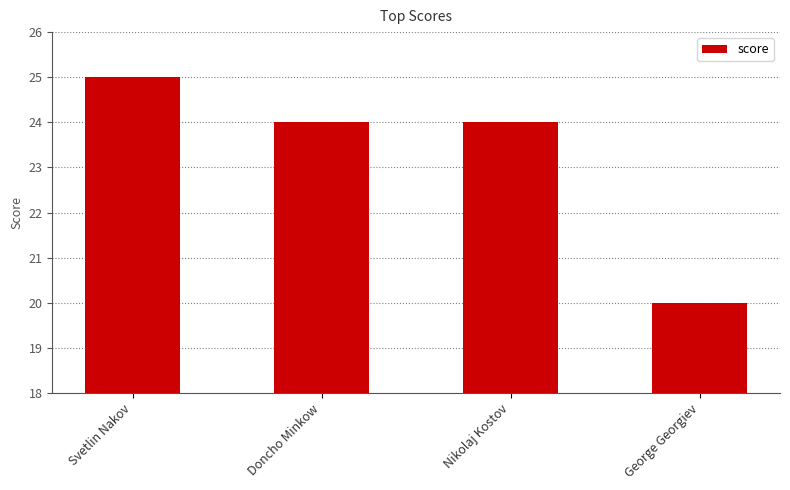

Between George Georgiev and Nikolaj Kostov, which is larger?

Nikolaj Kostov